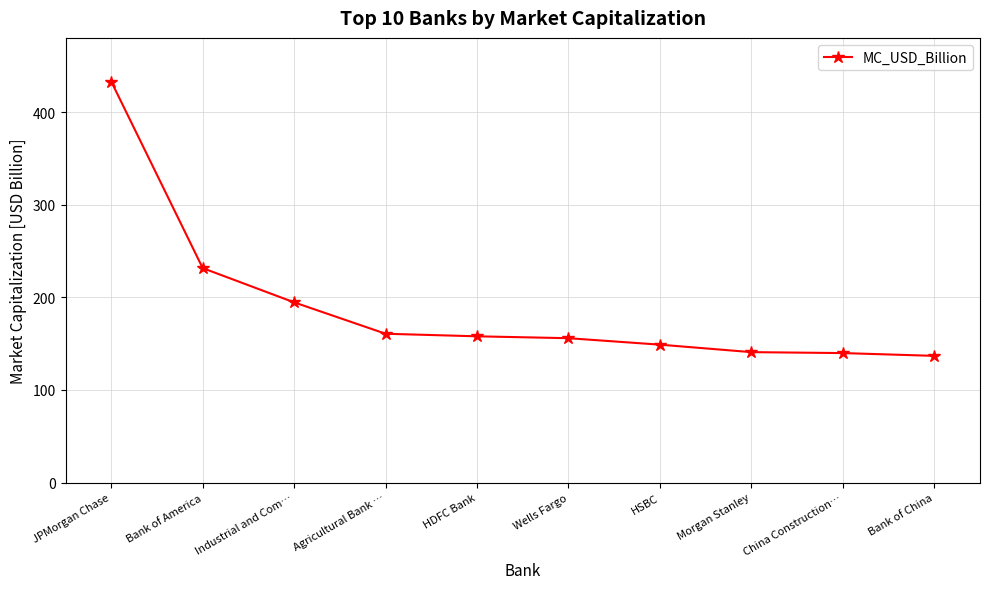

What is the value of the 9th point from the left?

139.8